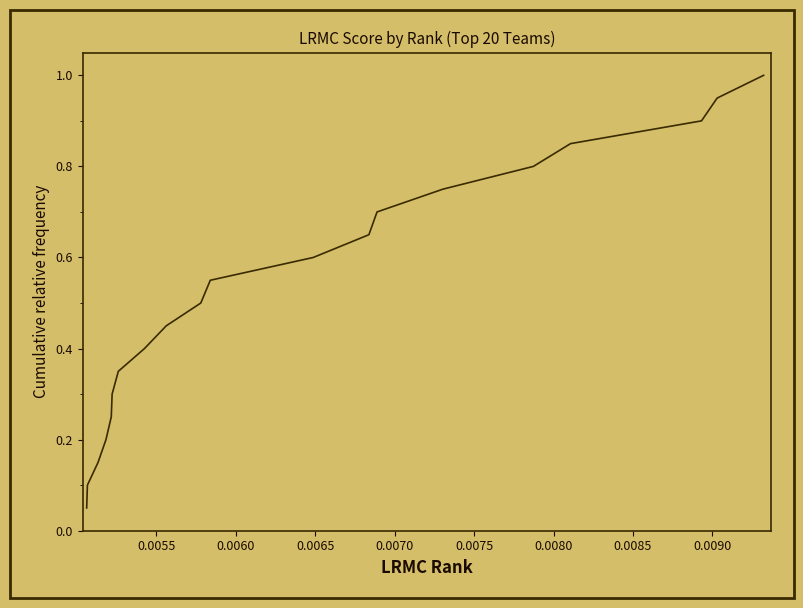

What is the maximum value shown in the chart?

1.0